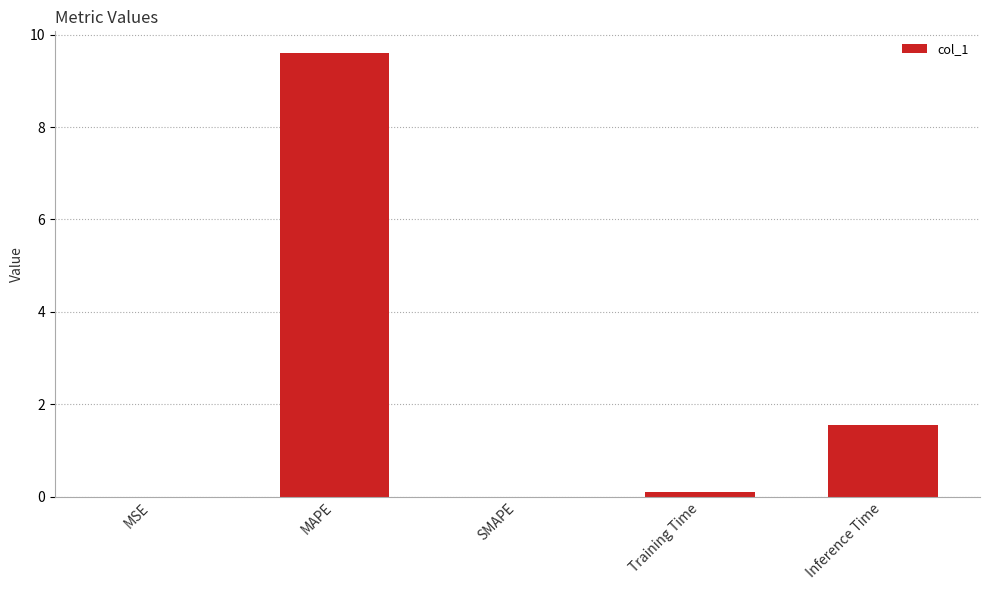

Does the chart contain stacked bars?

No